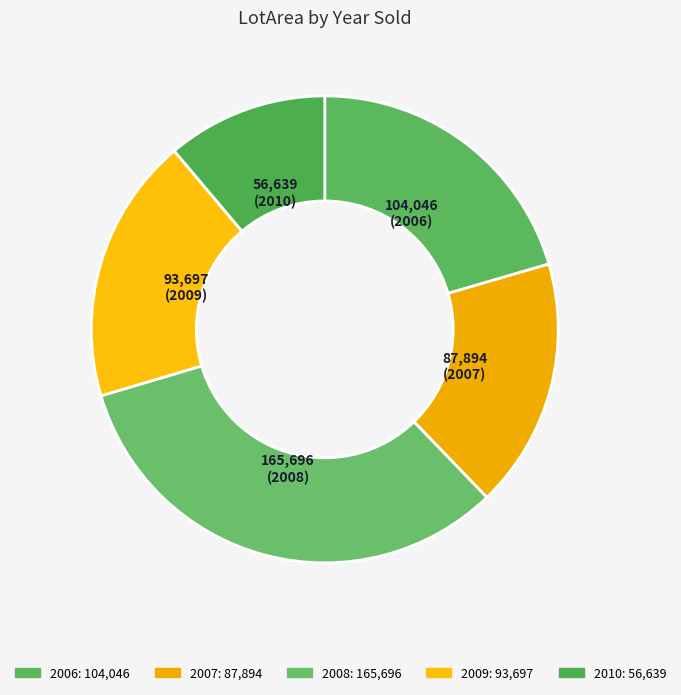

Count the number of slices in the pie.

5